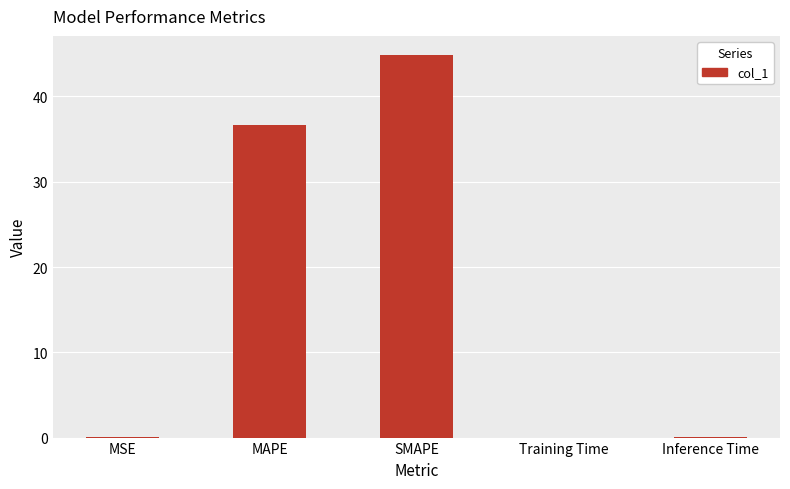

What is the sum of all values?

81.5